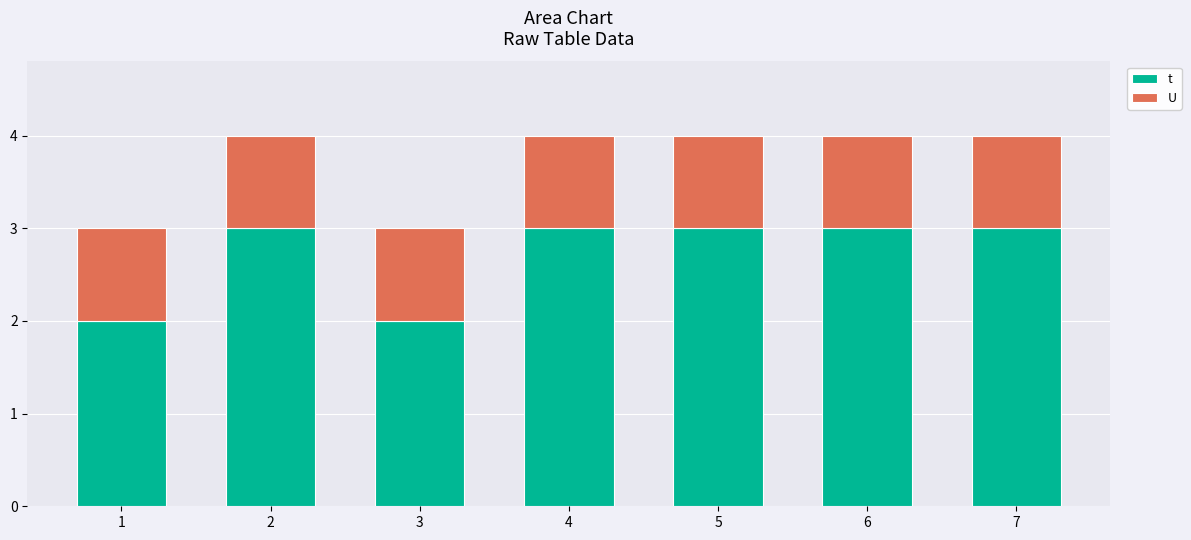

How many bars are there in total?

7